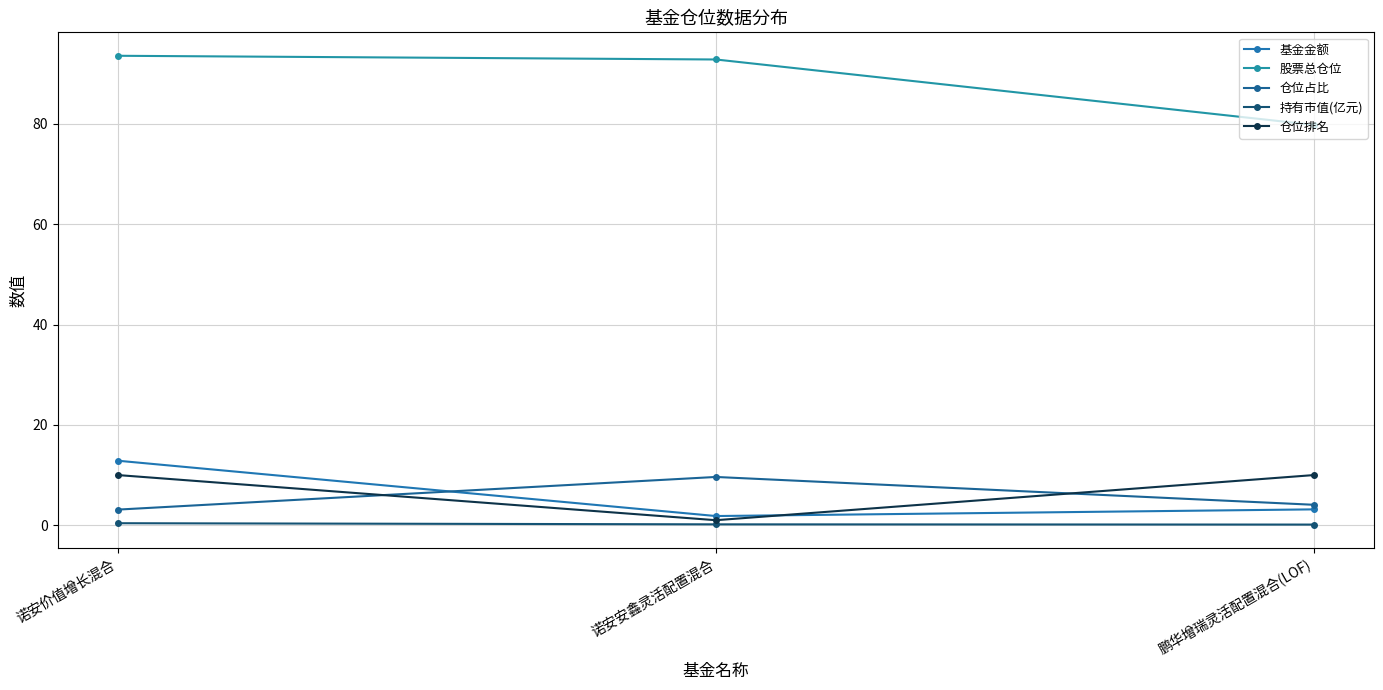

What is the approximate value of 基金金额 at 诺安价值增长混合?

12.9